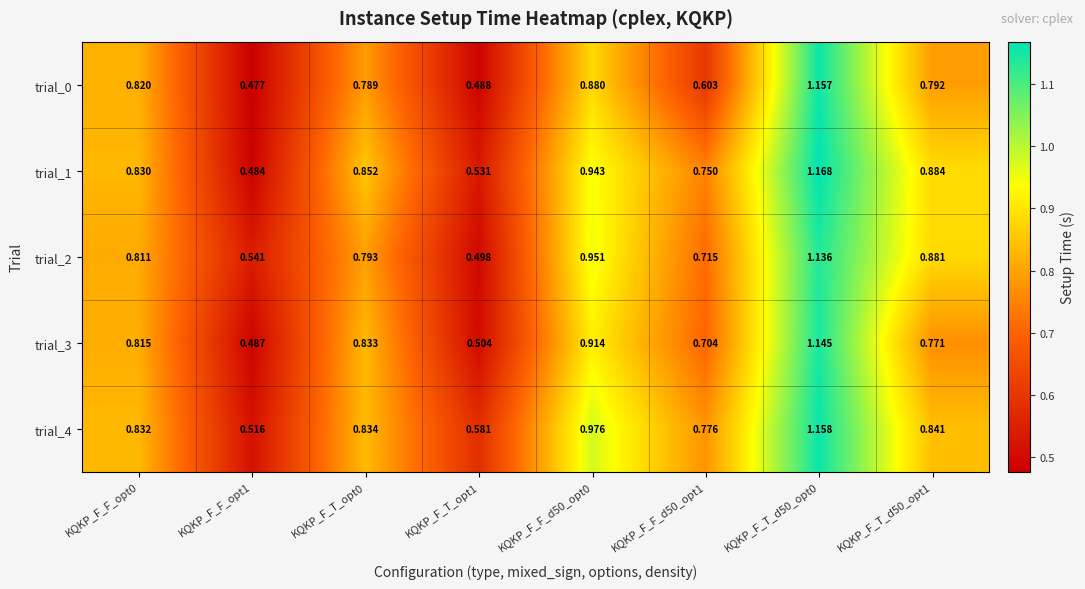

Is the value of trial_1 at KQKP_F_F_opt0 greater than the value of trial_3 at KQKP_F_F_d50_opt1?

Yes